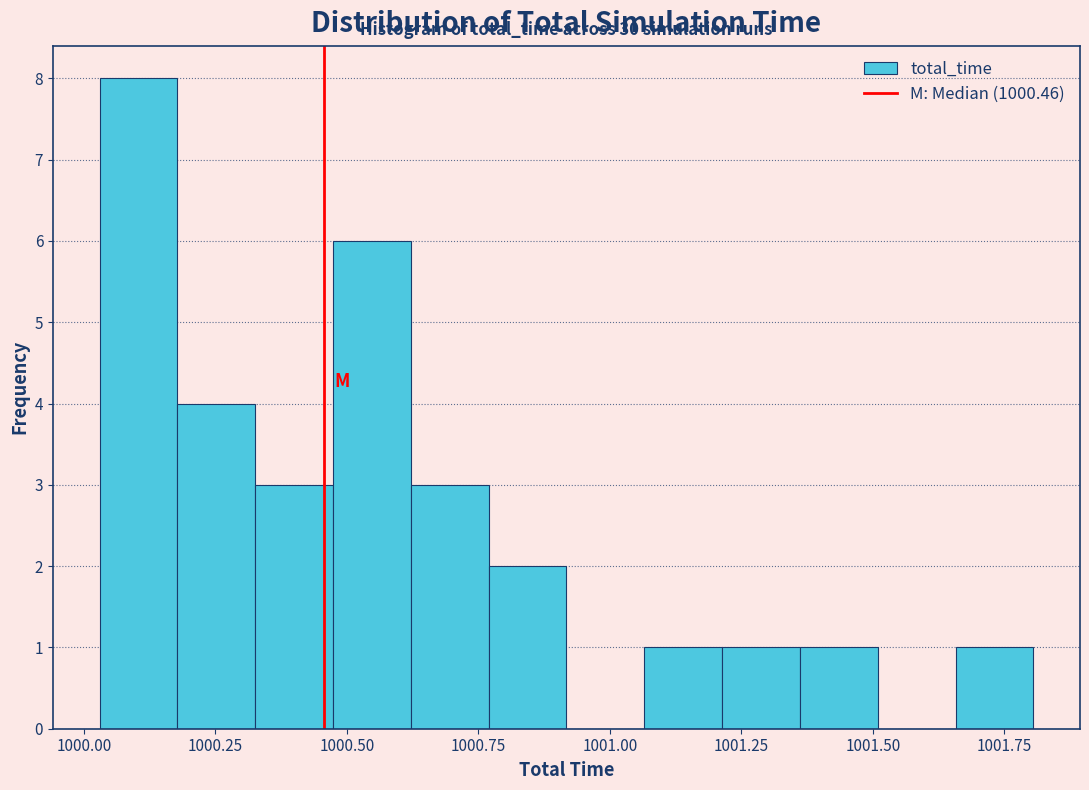

Around what value on the x-axis is the tallest bar? Give the approximate position of its centre, as read against the axis.

1000.10